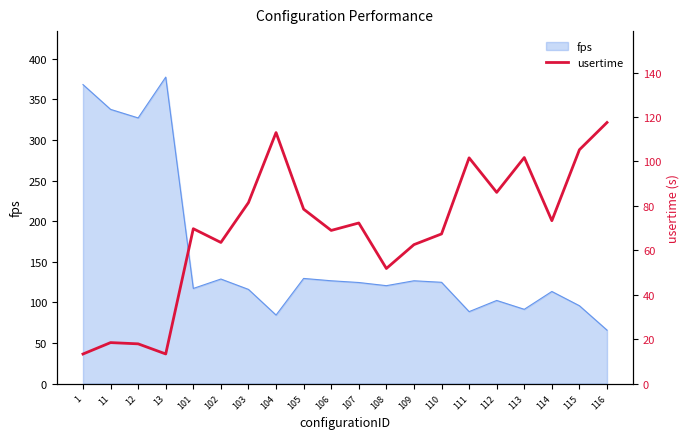

Where does the data first go above 72?

103